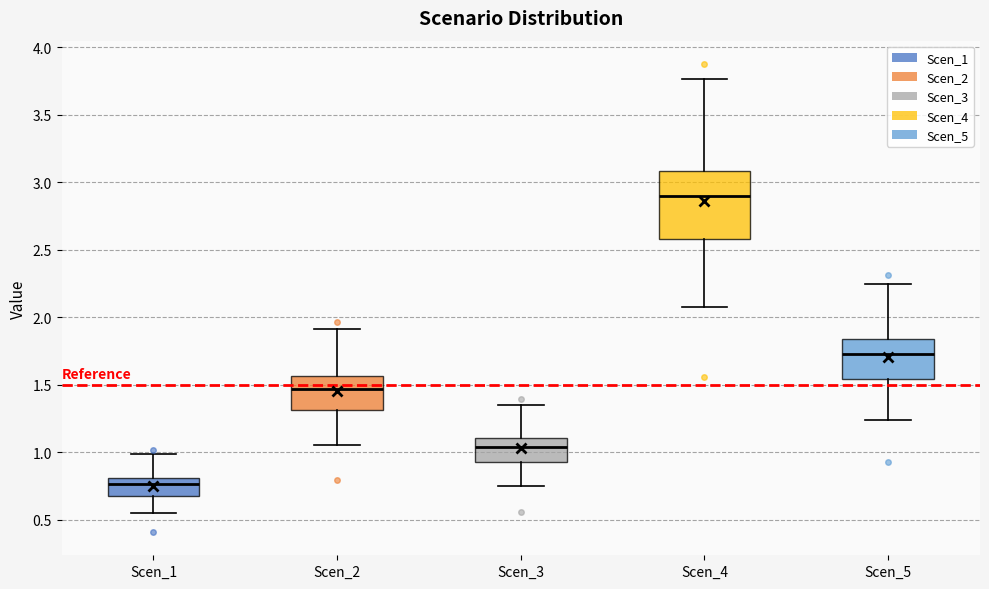

Which box is the tallest, from its lower edge to its upper edge?

Scen_4